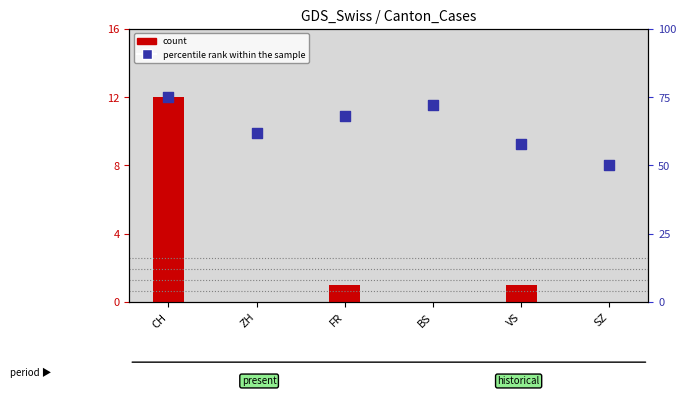

Which series contains the lowest Y value?

count